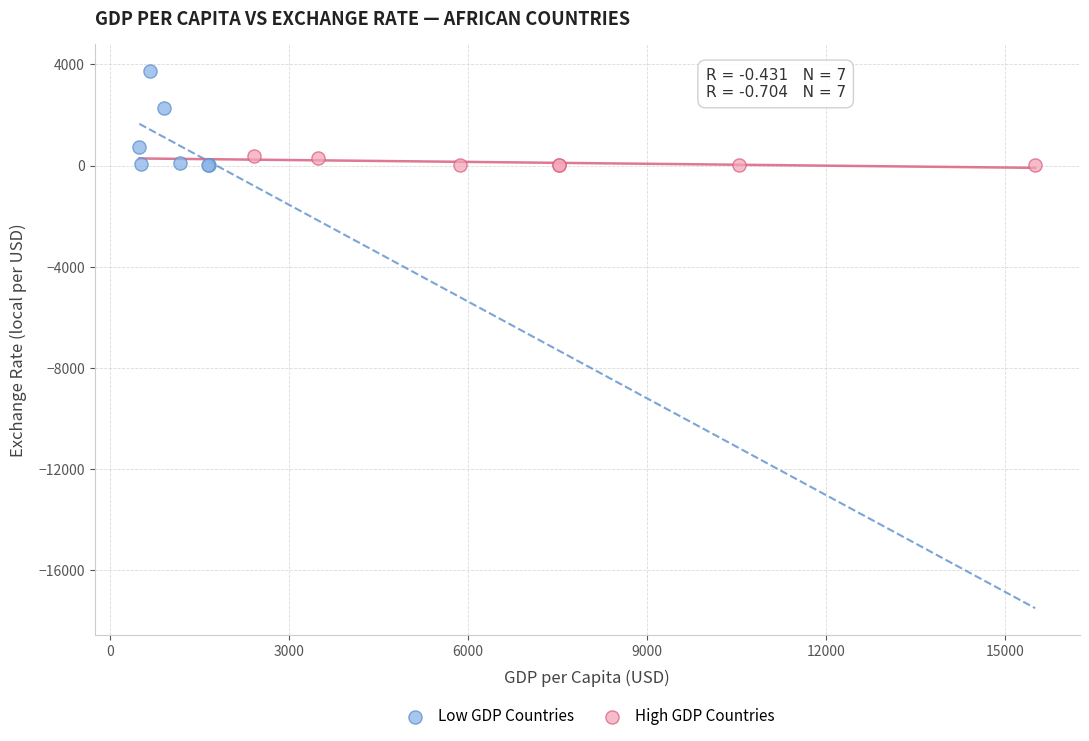

Which series reaches the maximum Y coordinate?

Low GDP Countries